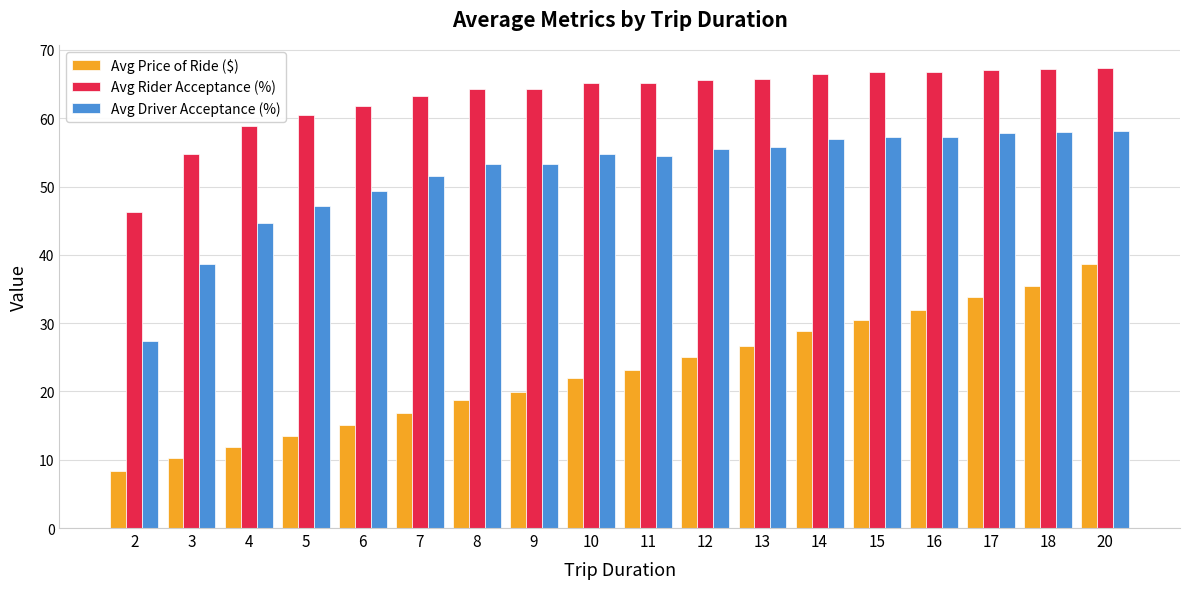

The value of Avg Driver Acceptance (%) at 3 is 38.6. True or false?

True